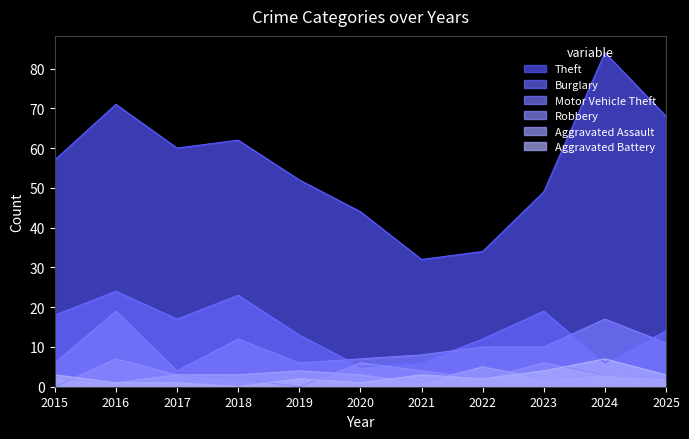

The Aggravated Assault series shows 2 at 2015. True or false?

True